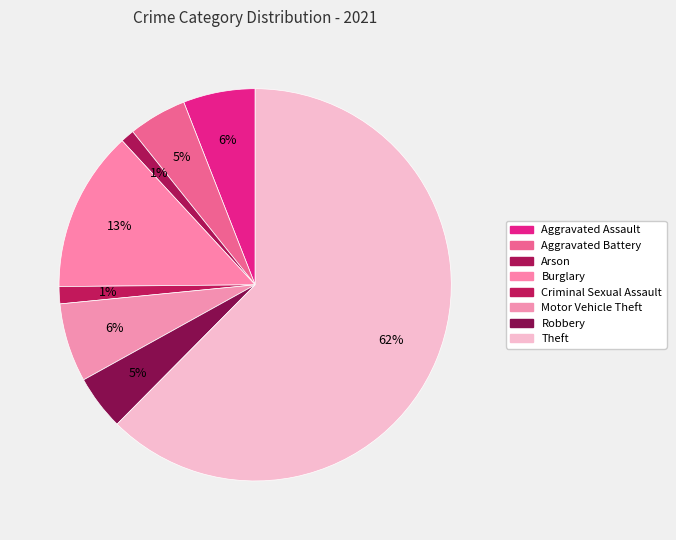

Rank the categories by value from lowest to highest.

Arson, Criminal Sexual Assault, Robbery, Aggravated Battery, Aggravated Assault, Motor Vehicle Theft, Burglary, Theft